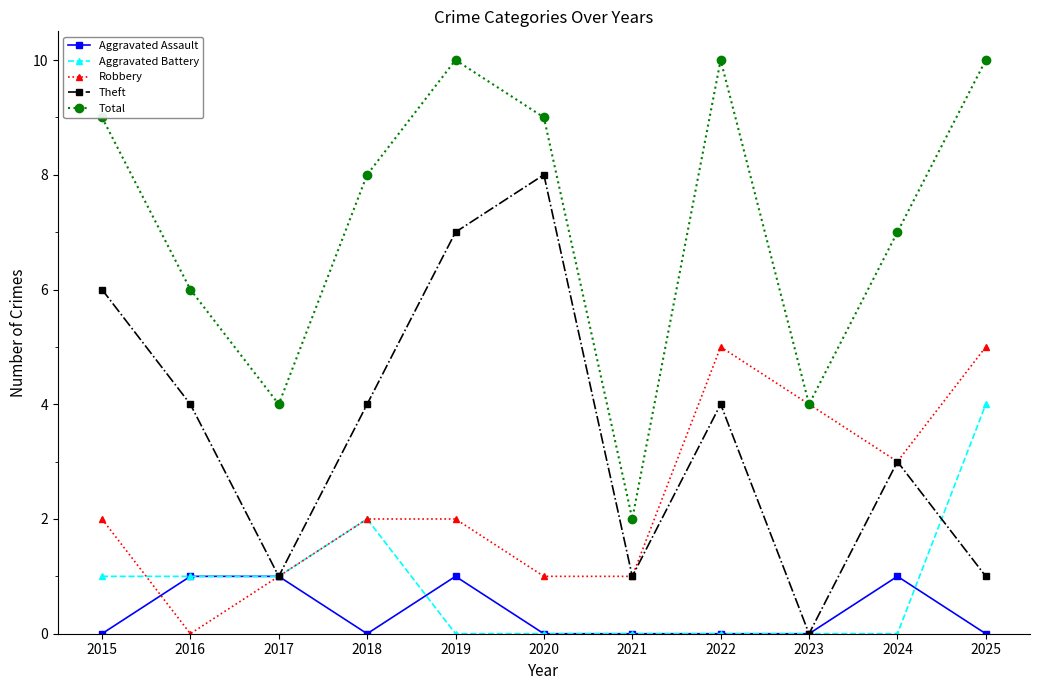

Rank the series by their maximum value, from highest to lowest.

Total, Theft, Robbery, Aggravated Battery, Aggravated Assault